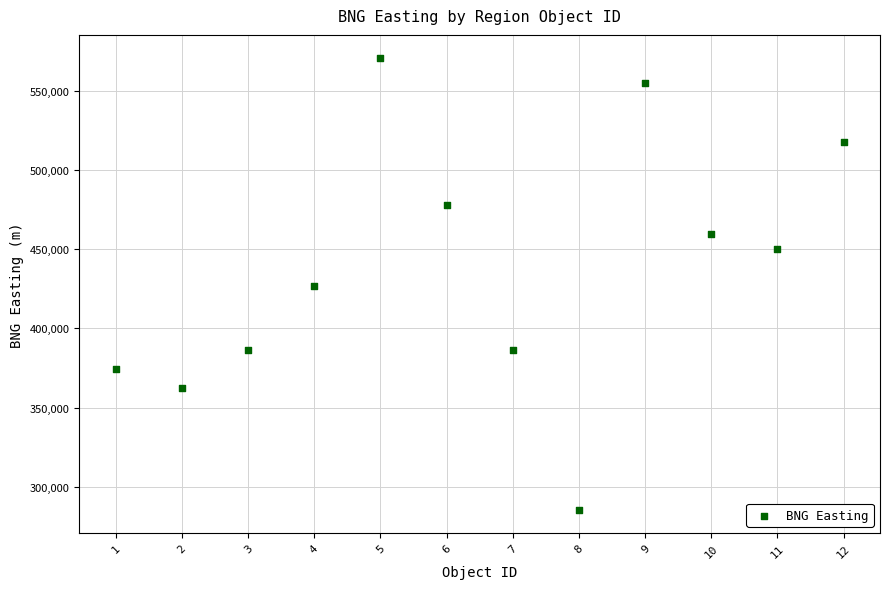

What is the range of X values (max minus min)?

11